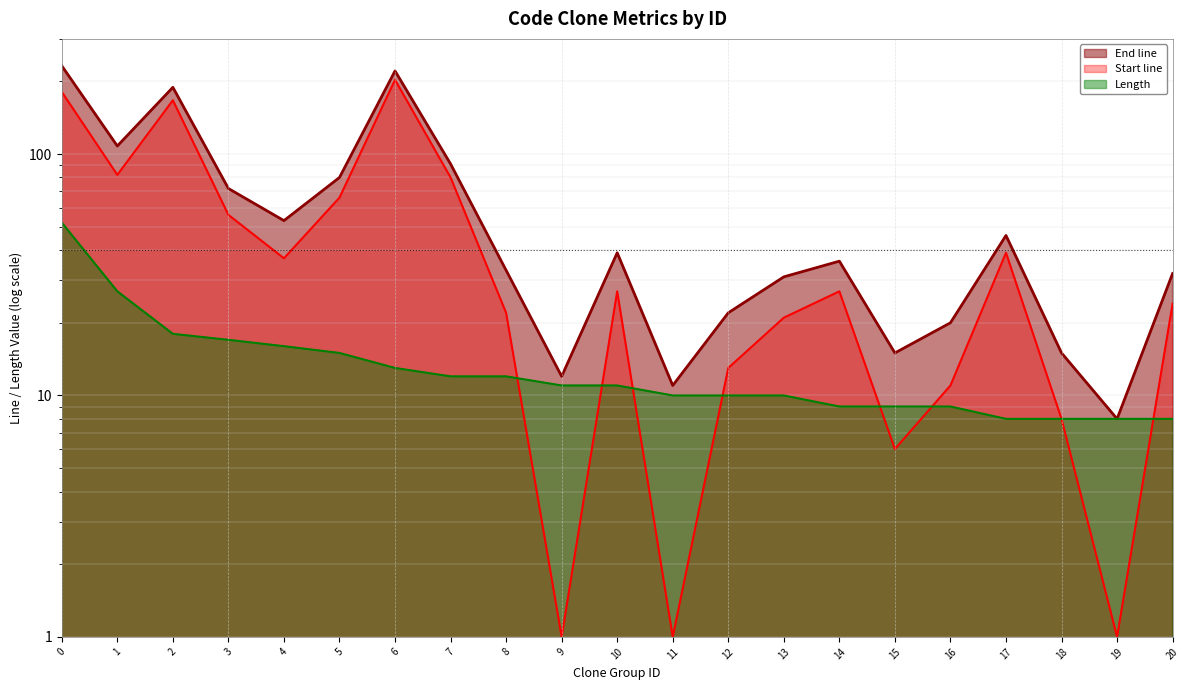

Which series changed the most between 10 and 14?

End line